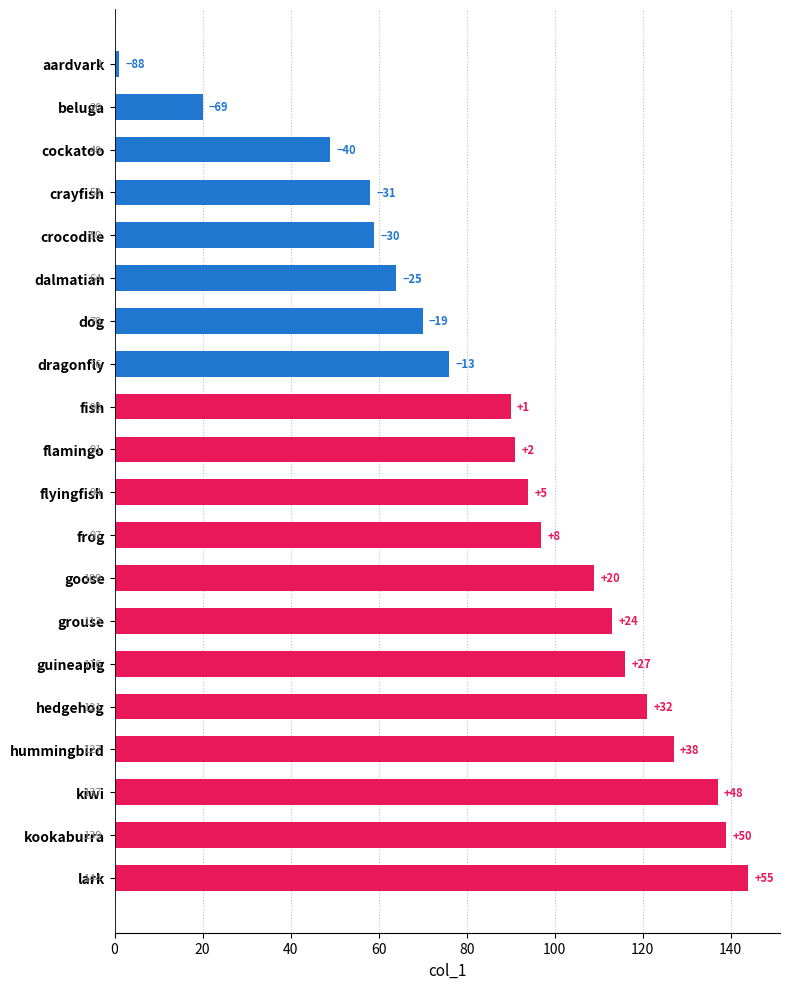

True or false: the data shows 64 at dalmatian.

True